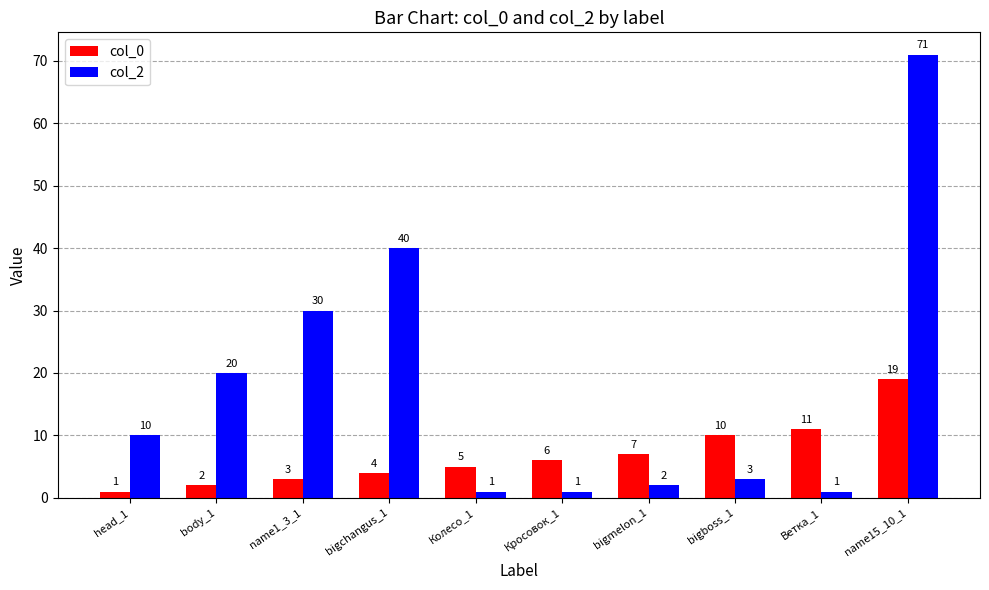

How many data points does each series have?

10